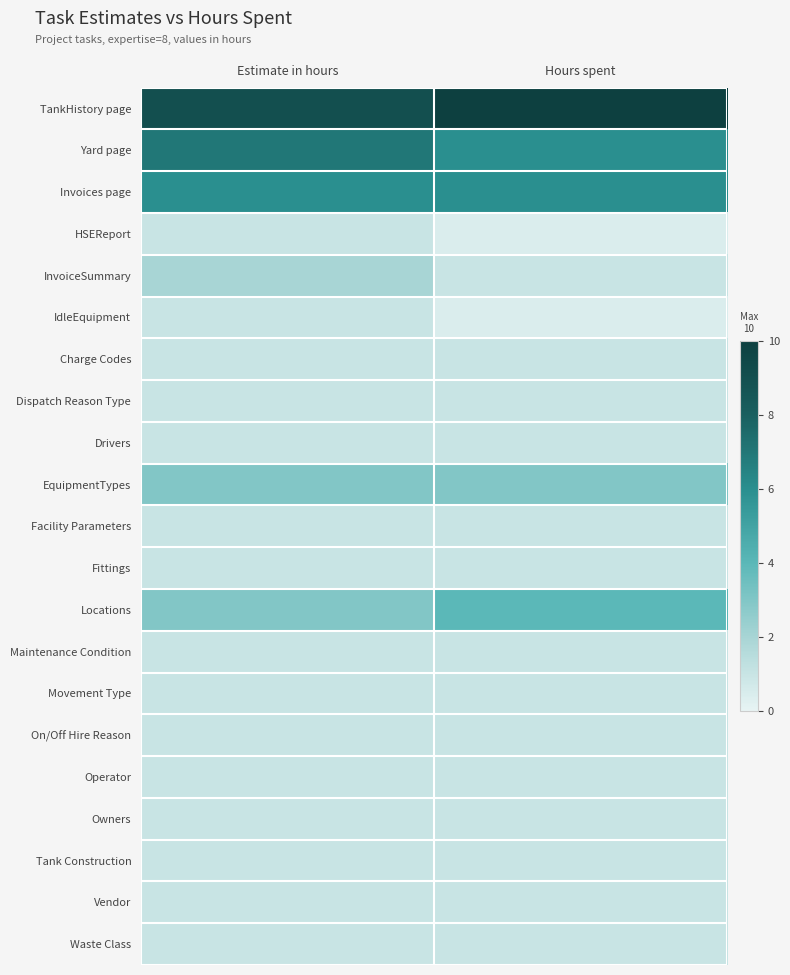

What is the total value across all series at Estimate in hours?

45.0